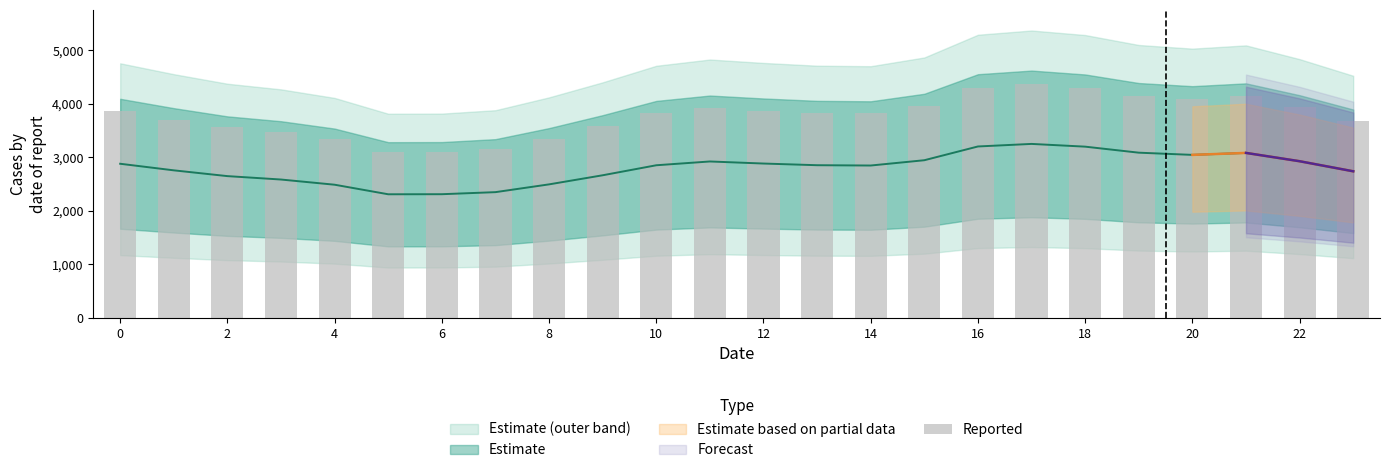

Are the bars grouped side by side (vs. stacked)?

No